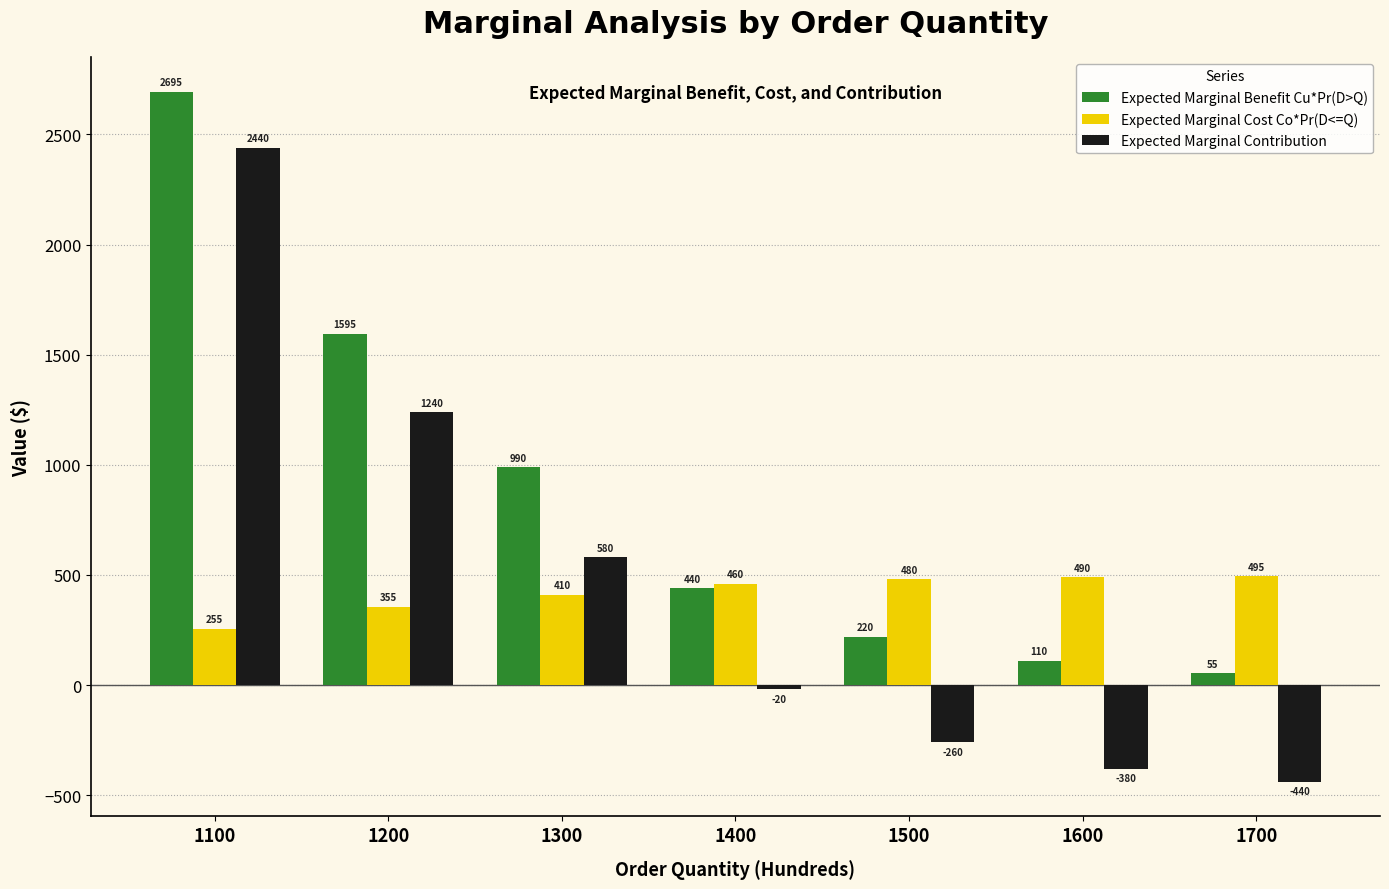

How many groups of bars are there?

7